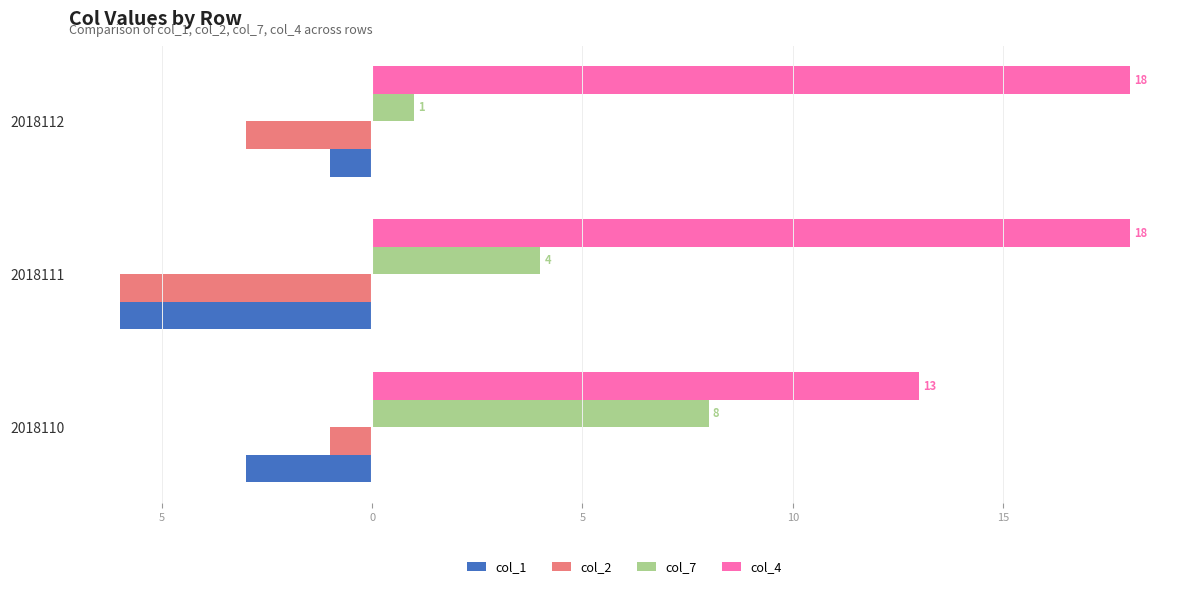

What are all the series names shown in the legend?

col_1, col_2, col_7, col_4